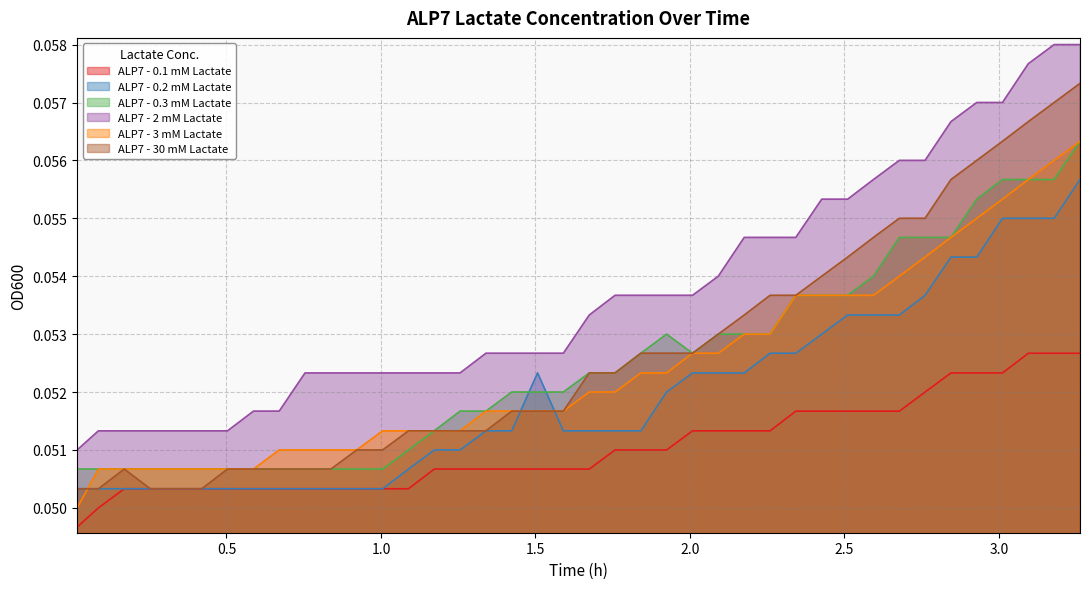

True or false: ALP7 - 0.1 mM Lactate and ALP7 - 3 mM Lactate cross at least once.

False